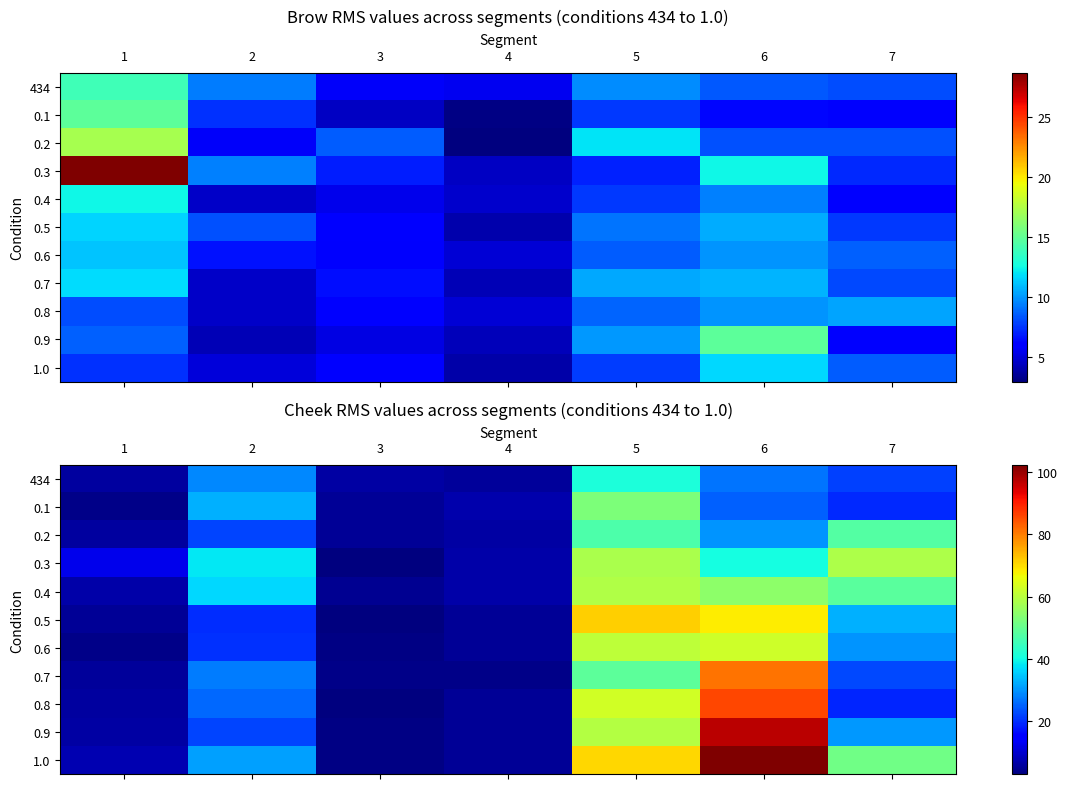

The 1.0 series shows 3.4 at 3. True or false?

True